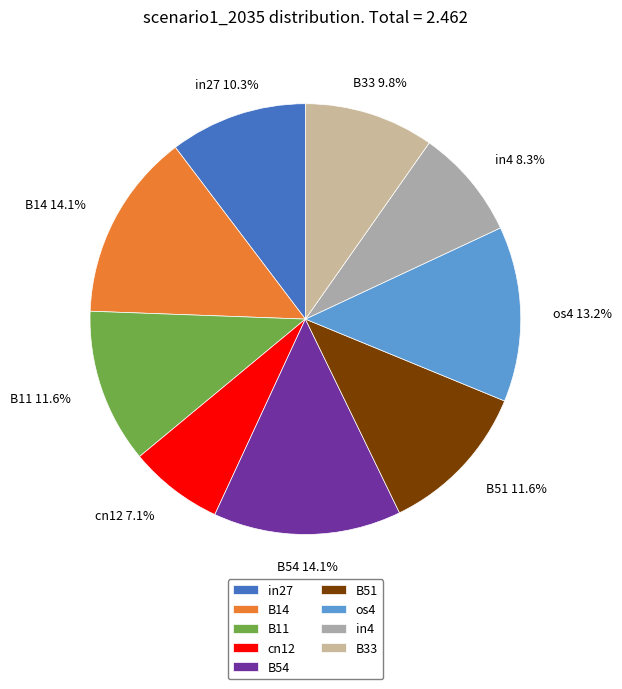

Which slice is the smallest?

cn12